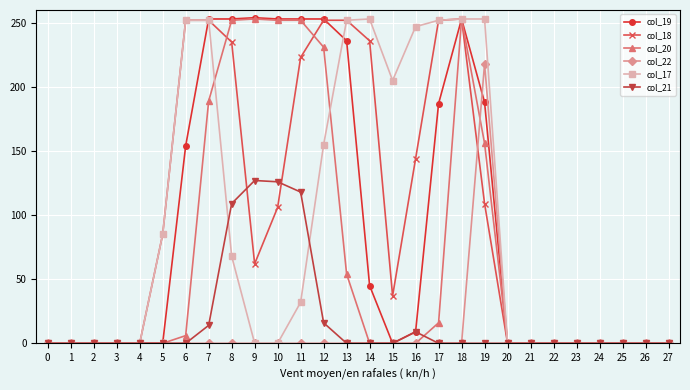

Where is col_17 nearest to the value 126?

12